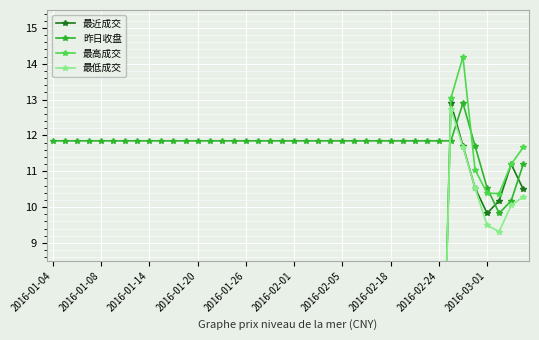

True or false: 最低成交 and 最近成交 cross at least once.

False